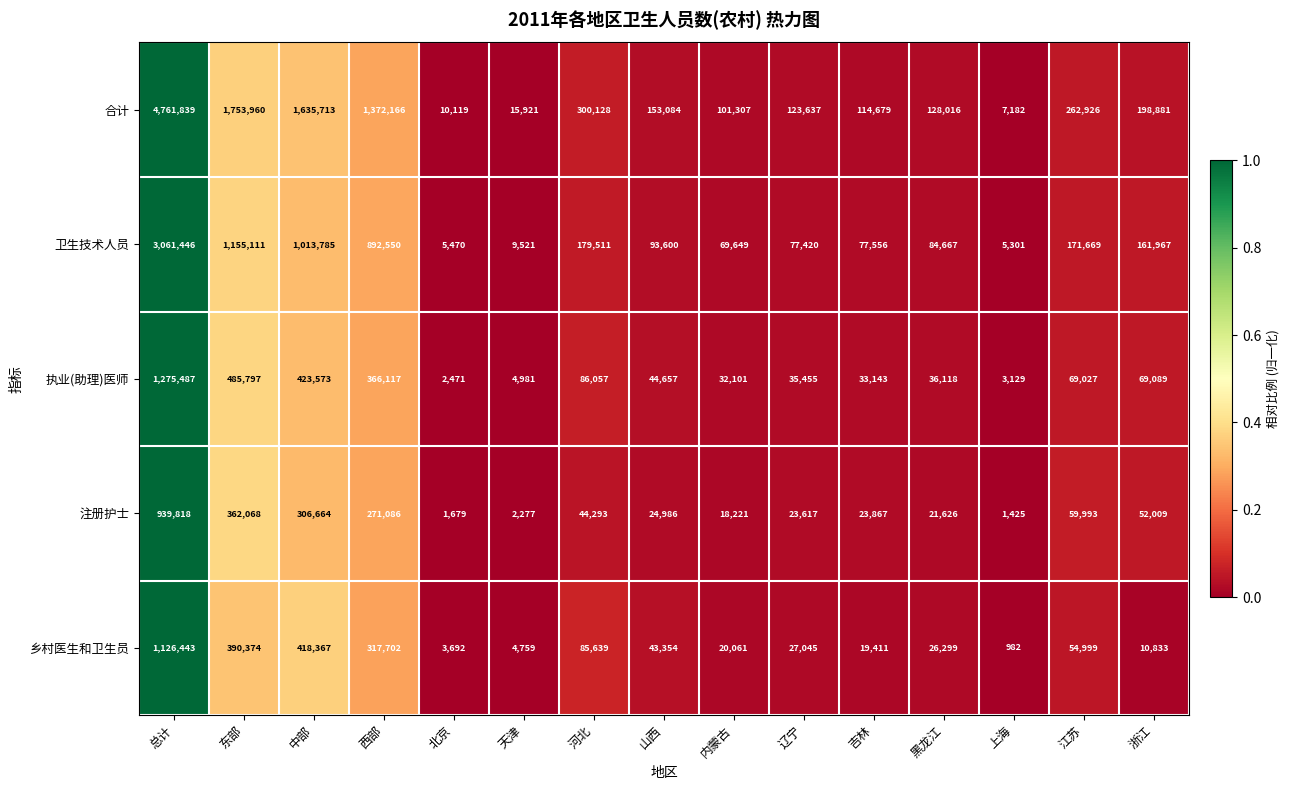

How many data points does each series have?

15